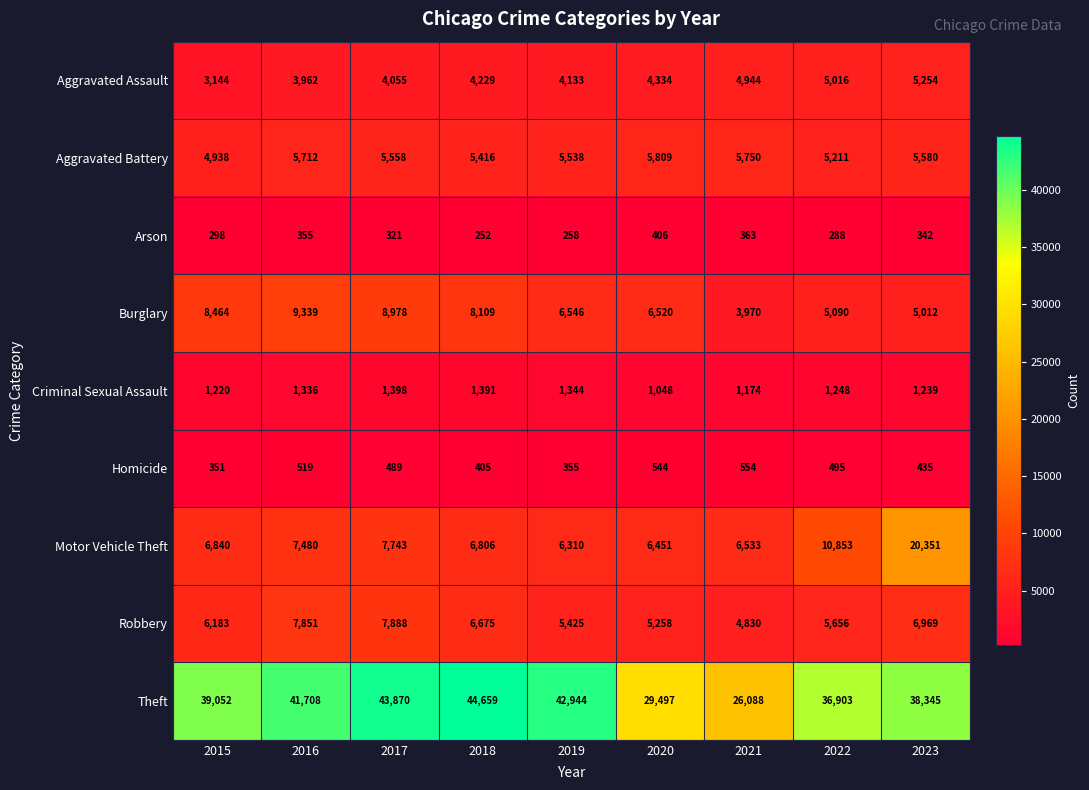

What is the approximate value of Arson at 2018, to the nearest 10?

250